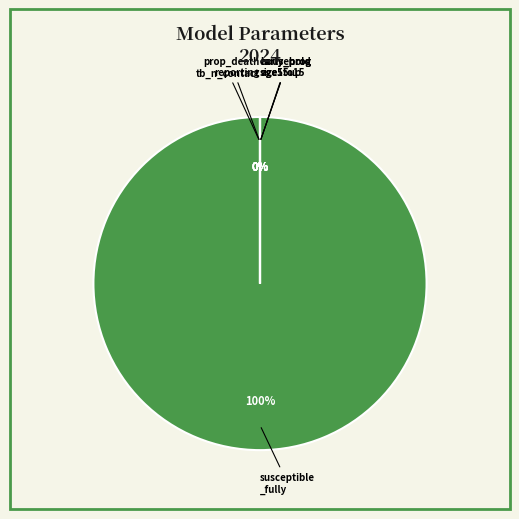

The tb_prop_early_progression_age15up slice represents 1% of the pie. True or false?

False